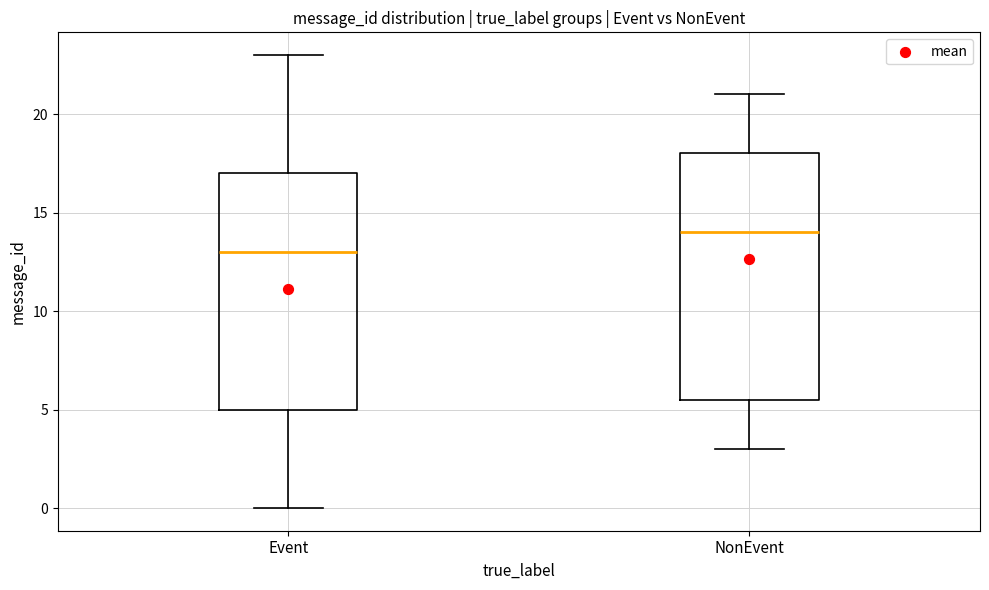

Which box's median line is the lowest?

Event